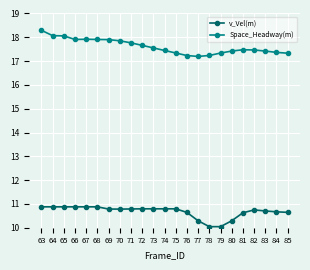

True or false: Space_Headway(m) has more than 0 points higher than both neighbors.

True